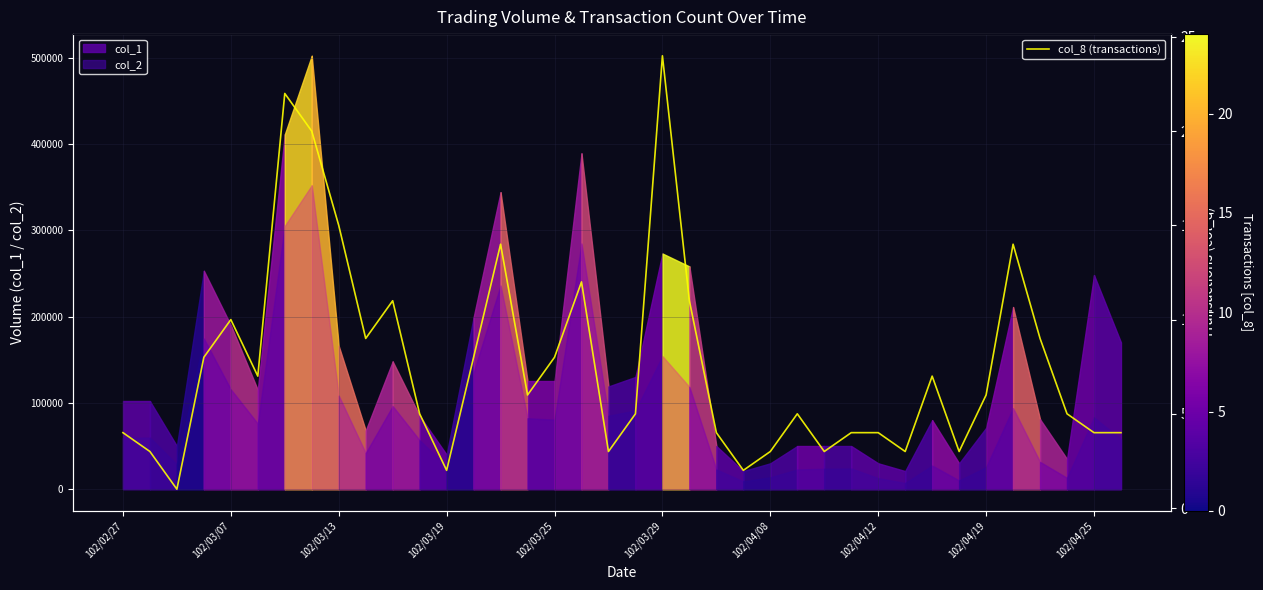

What is the value of the 22nd point from the left?

11